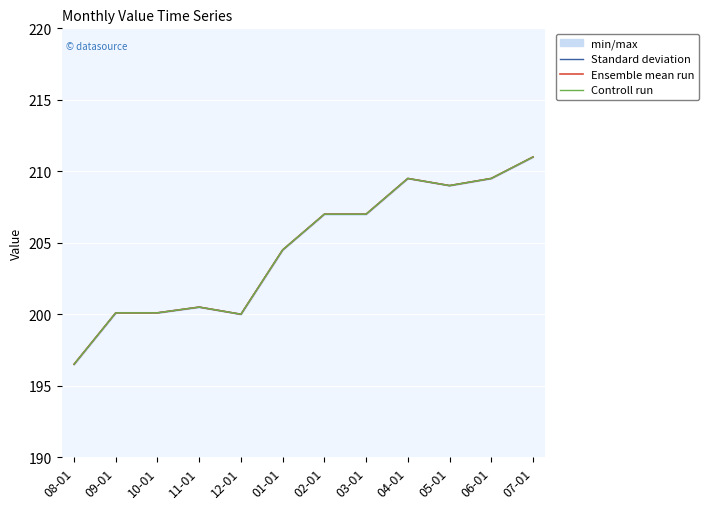

At how many categories does at least one series exceed 209?

3